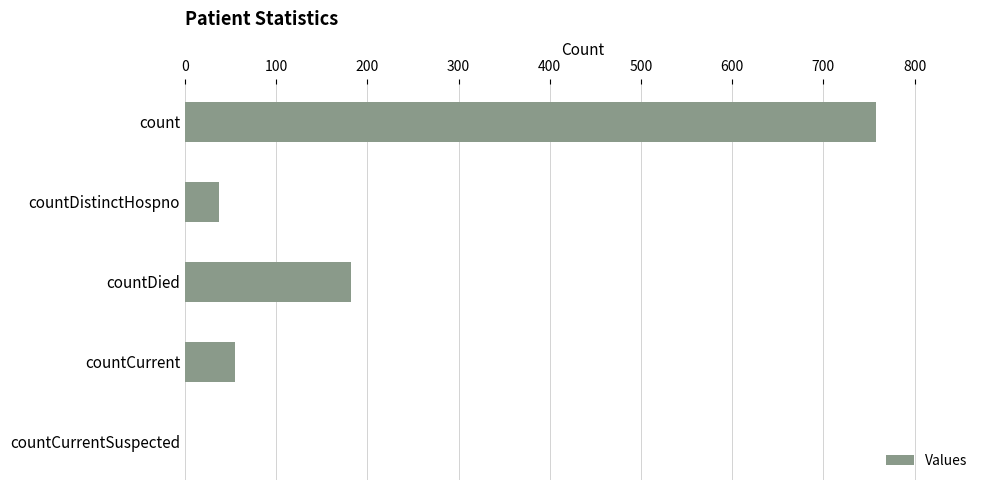

What is the sum of all values?

1032